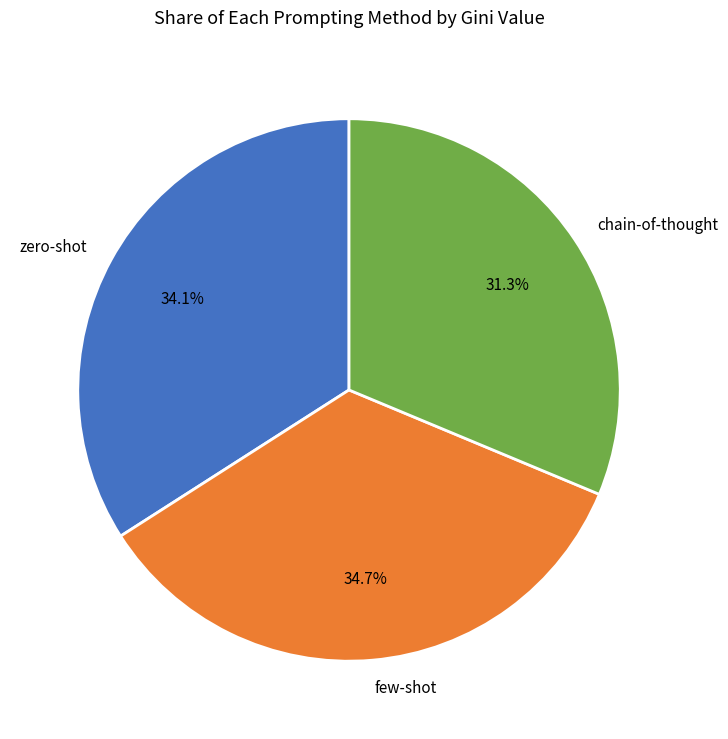

Do zero-shot and few-shot together represent more than half of the pie?

Yes